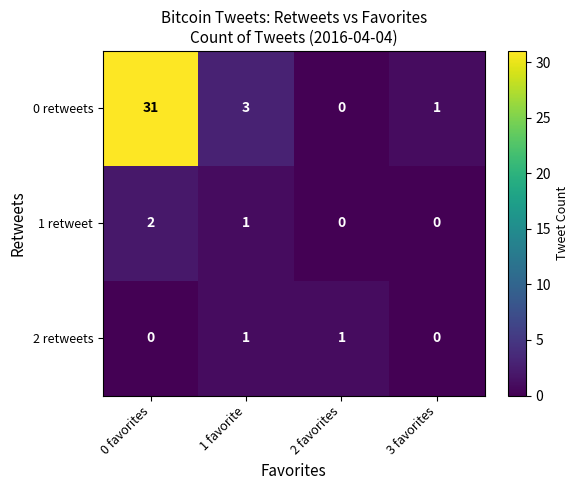

The value of 0 retweets at 0 favorites is 31. True or false?

True